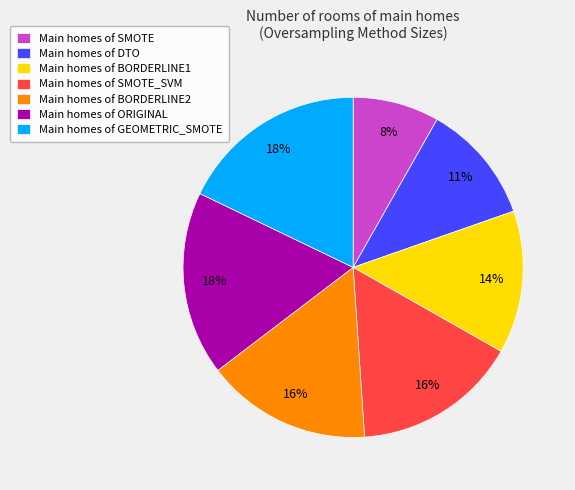

Does Main homes of SMOTE account for over 50% of the chart?

No